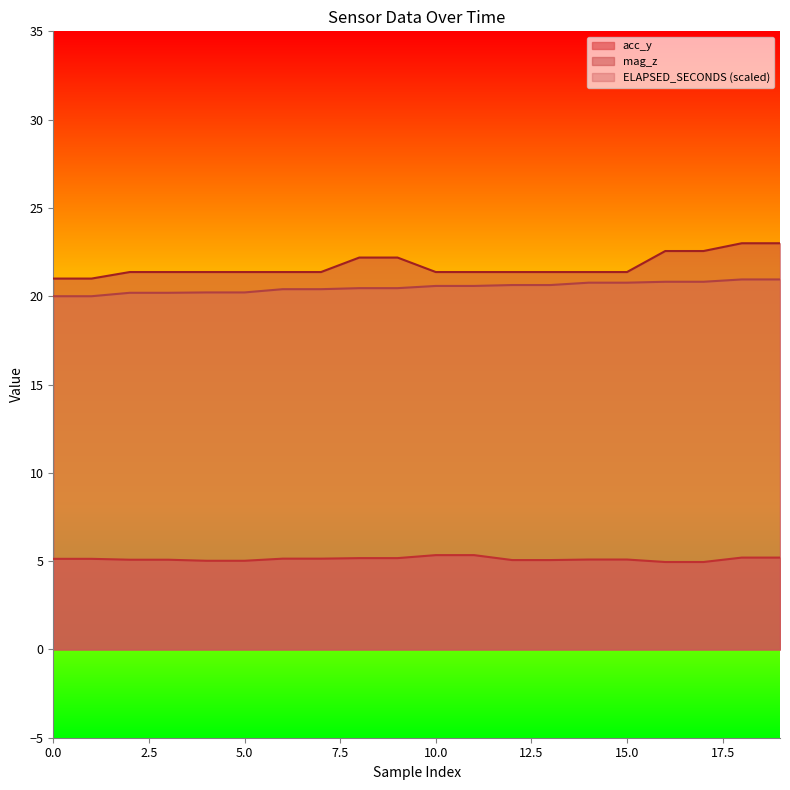

Is it true that mag_z equals 21.4 at 4?

True